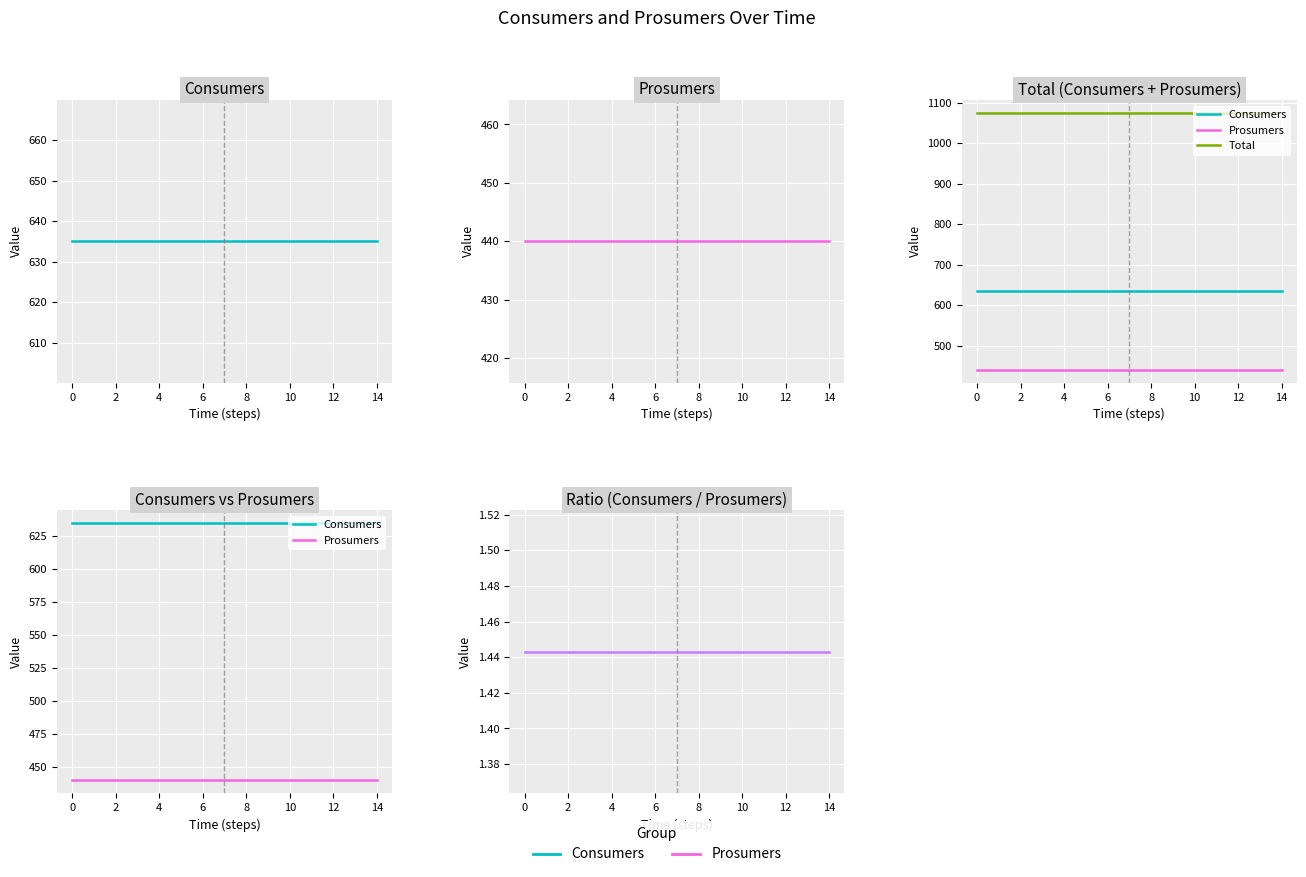

At 8, list the series in order from largest to smallest.

Total, Consumers, Prosumers, Ratio